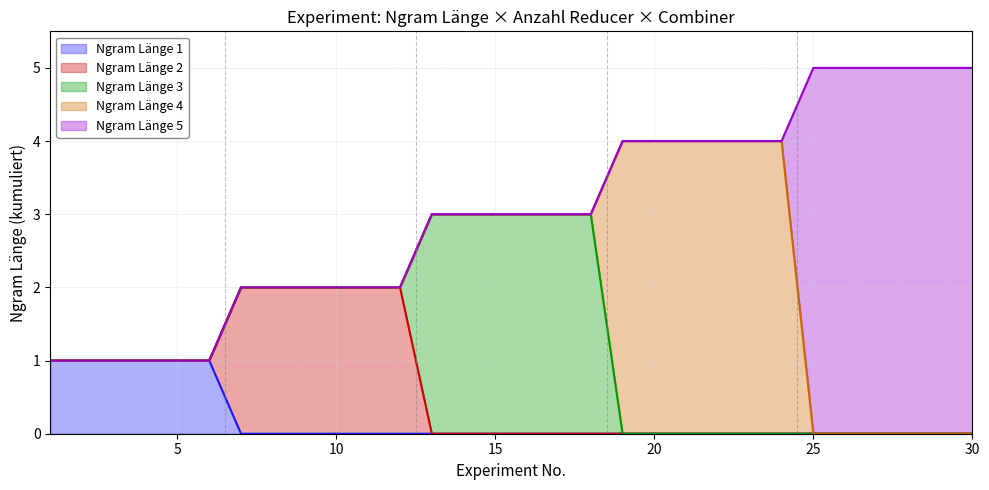

What is the sum of all Ngram Länge 4 values?

24